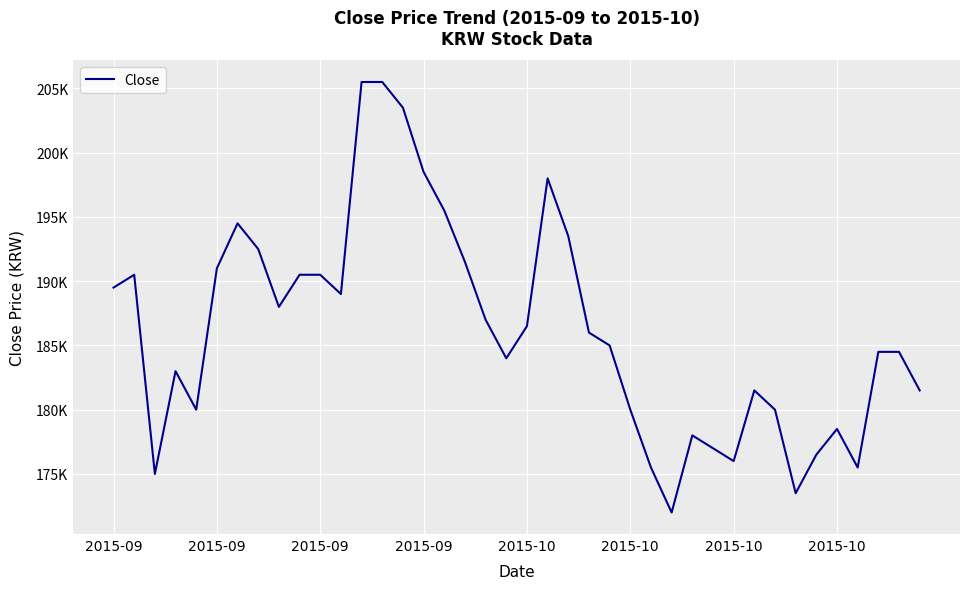

Is this an area chart (filled region under the line)?

No